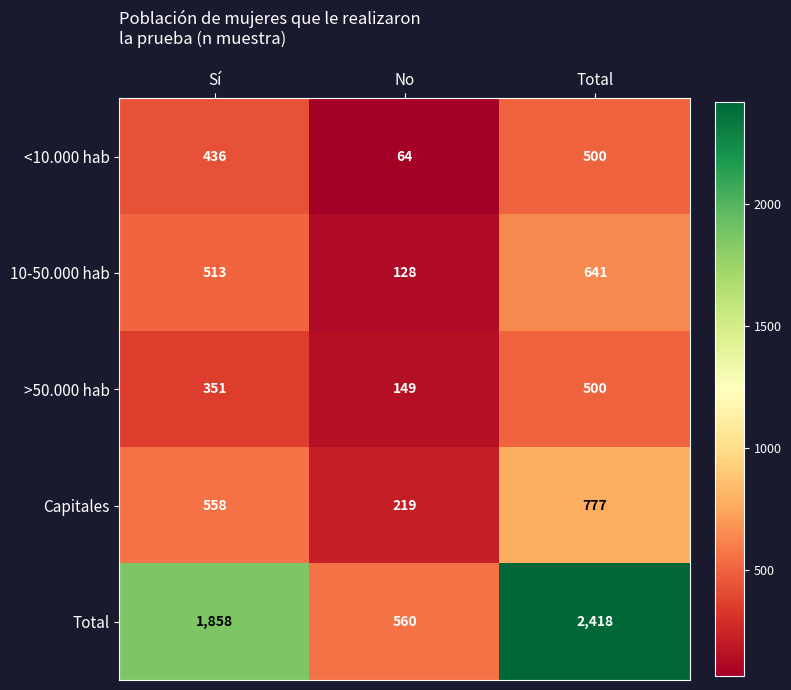

At which label is Capitales closest to 498?

Sí